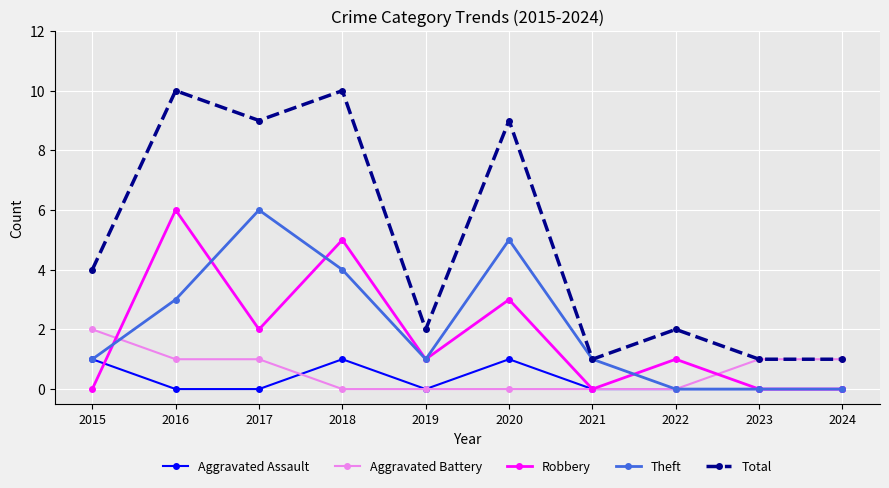

Reading left to right, extract all data points from this chart.

Aggravated Assault: 1	0	0	1	0	1	0	0	0	0
Aggravated Battery: 2	1	1	0	0	0	0	0	1	1
Robbery: 0	6	2	5	1	3	0	1	0	0
Theft: 1	3	6	4	1	5	1	0	0	0
Total: 4	10	9	10	2	9	1	2	1	1